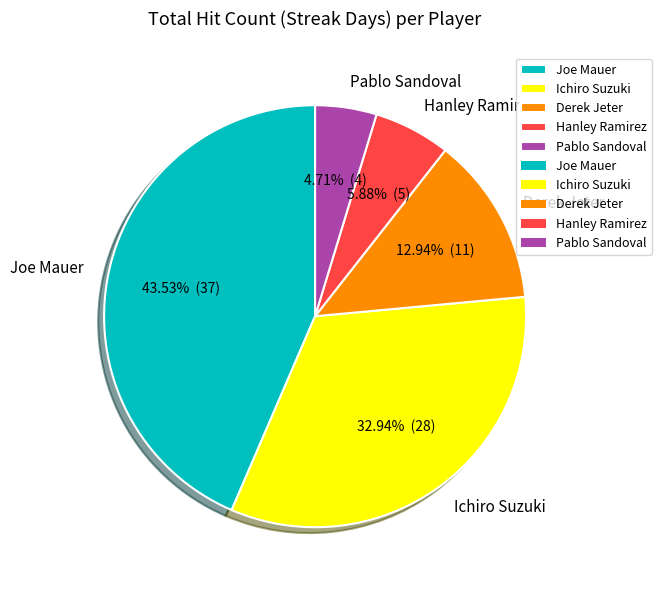

How many slices are in this pie chart?

5